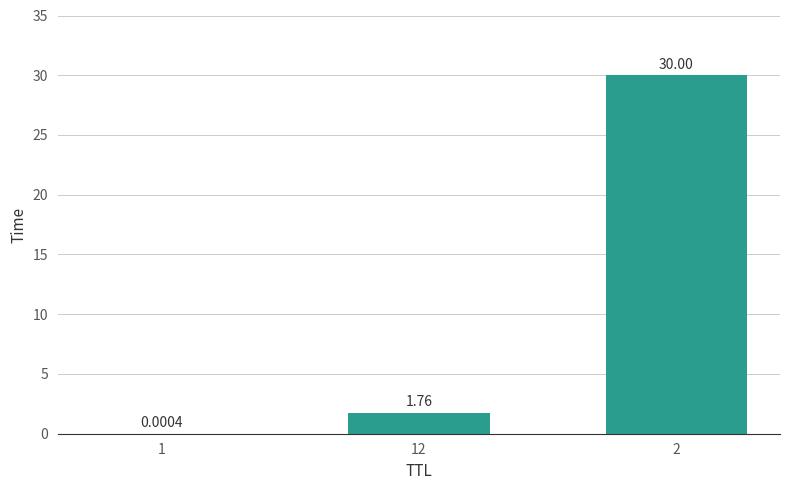

What is the sum of all values?

31.8